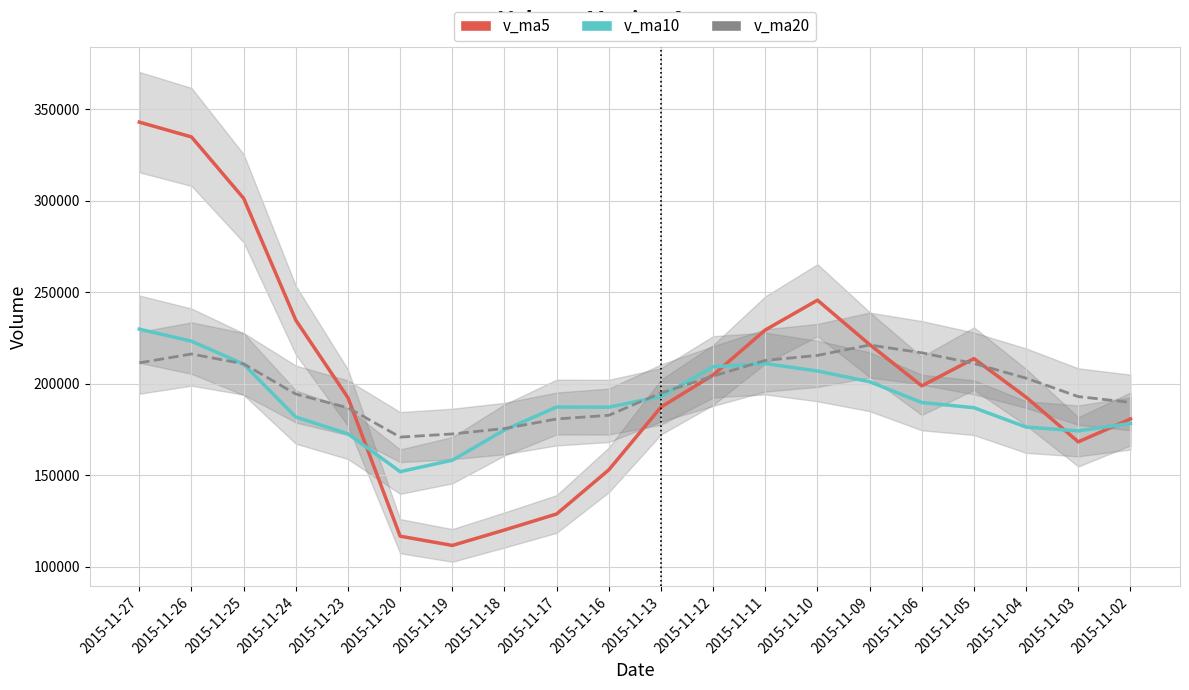

After their last crossing, which series has the higher values: v_ma20 or v_ma5?

v_ma20